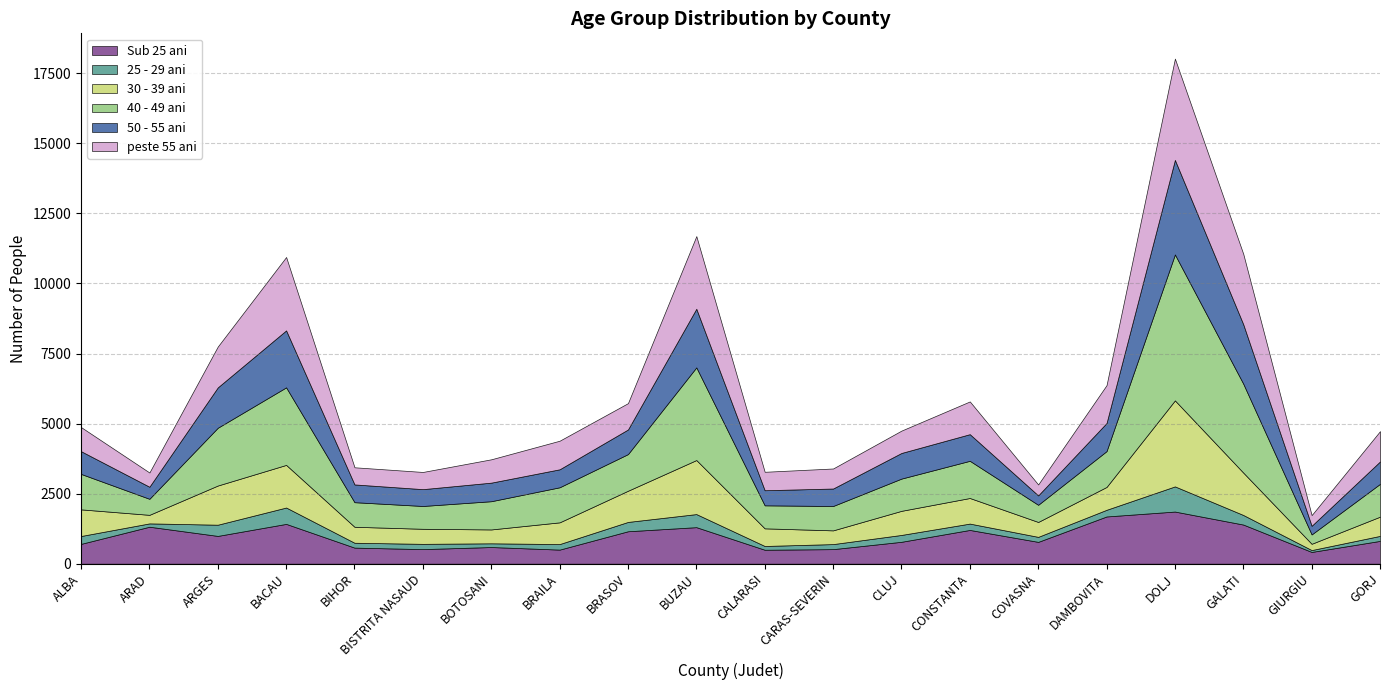

Between BRAILA and GIURGIU, which is larger?

BRAILA